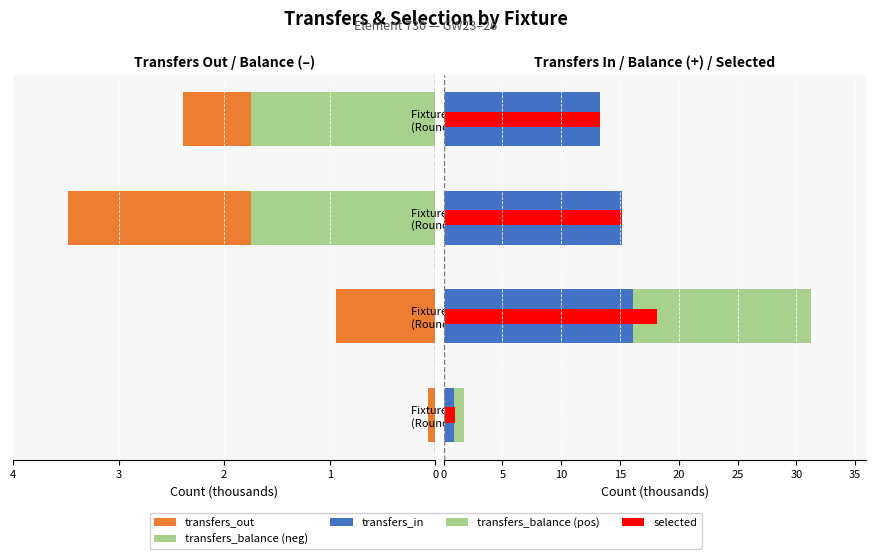

True or false: selected has a value of 11.6 at Fixture 237 (Round 24).

False